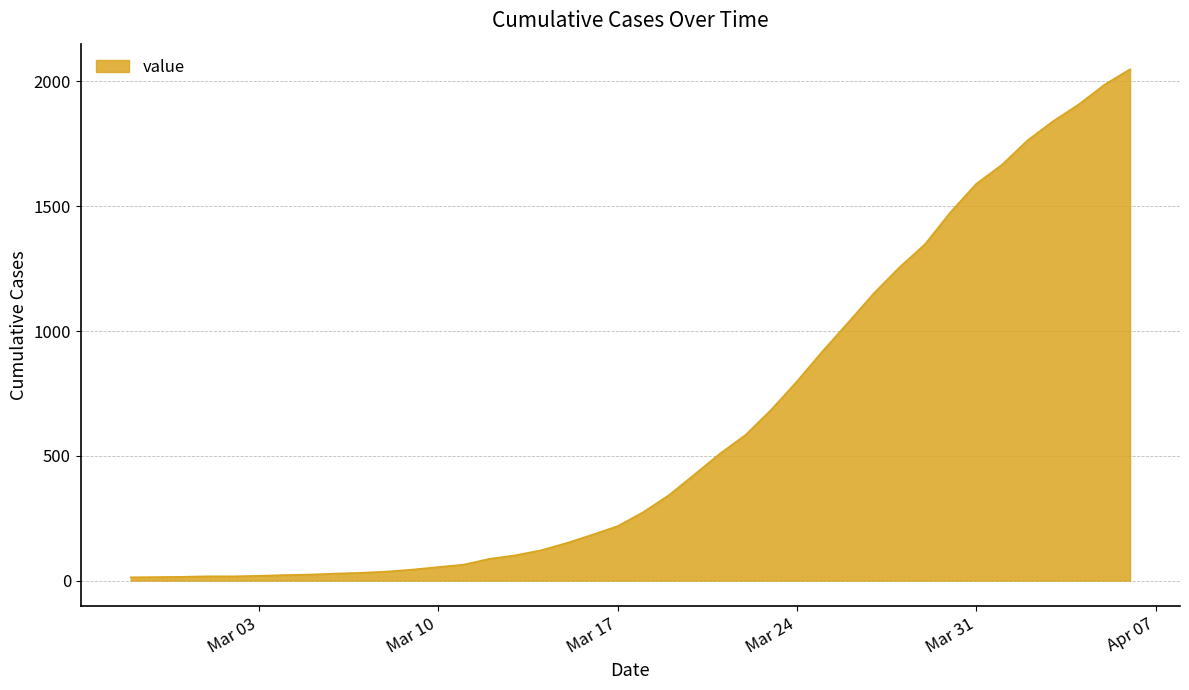

What is the maximum value shown in the chart?

2049